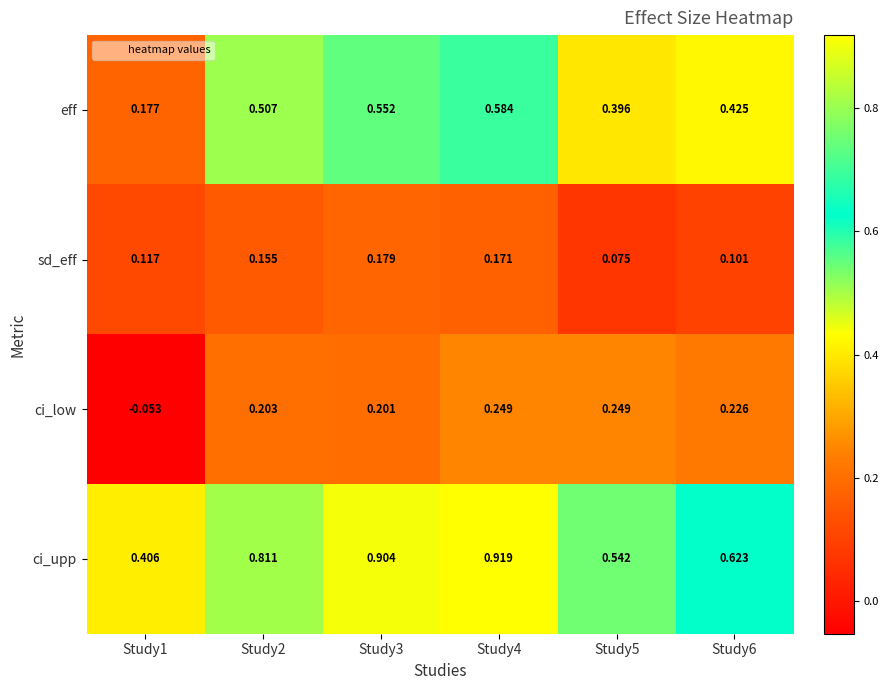

Rank the series by their maximum value, from lowest to highest.

sd_eff, ci_low, eff, ci_upp